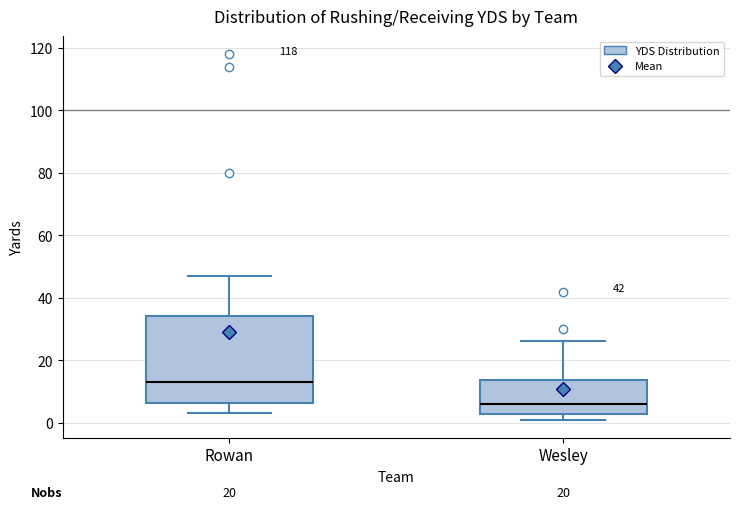

Where does the upper whisker of the box for Rowan end on the y-axis? The values are not printed on the chart, so give them approximately, as read against the axis.

48